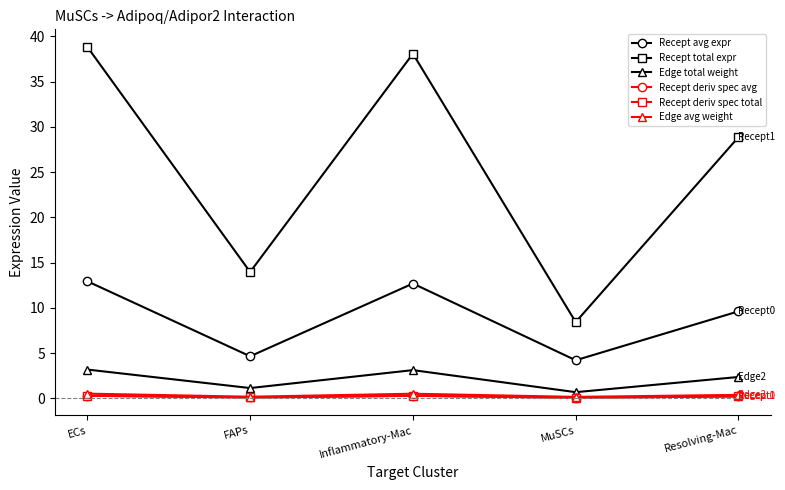

True or false: Recept total expr and Recept deriv spec avg cross at least once.

False